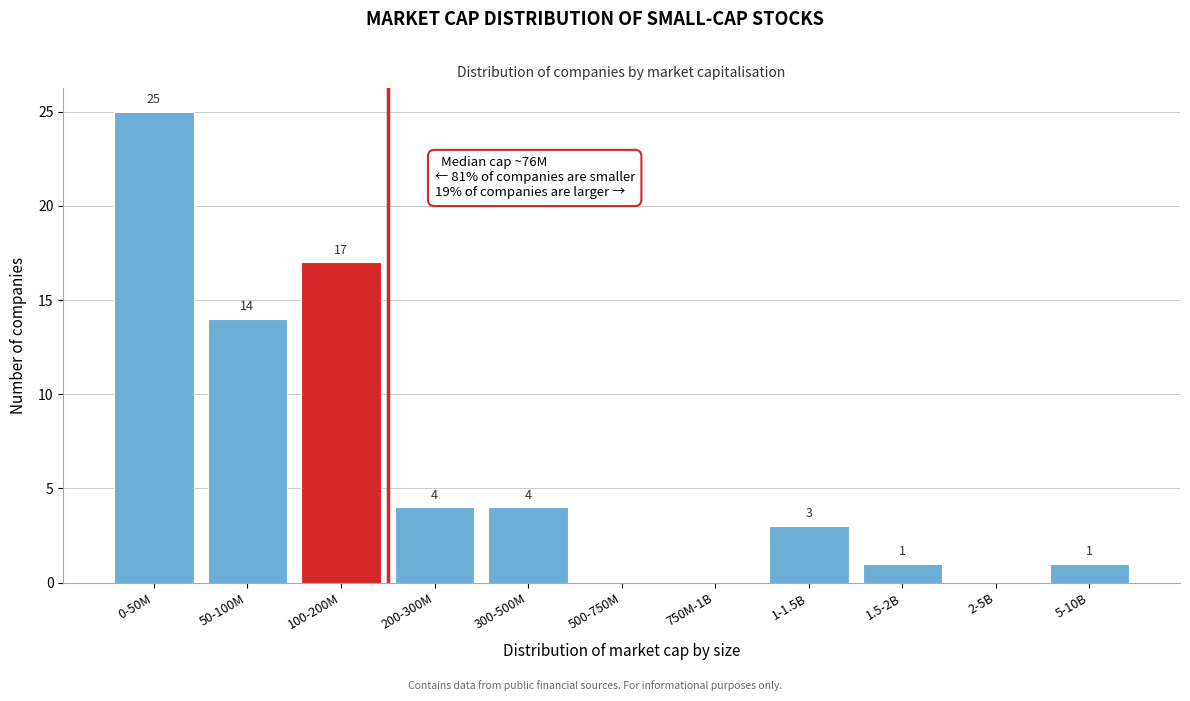

Reading right to left, list all the values displayed in this chart.

5-10B=1	2-5B=0	1.5-2B=1	1-1.5B=3	750M-1B=0	500-750M=0	300-500M=4	200-300M=4	100-200M=17	50-100M=14	0-50M=25